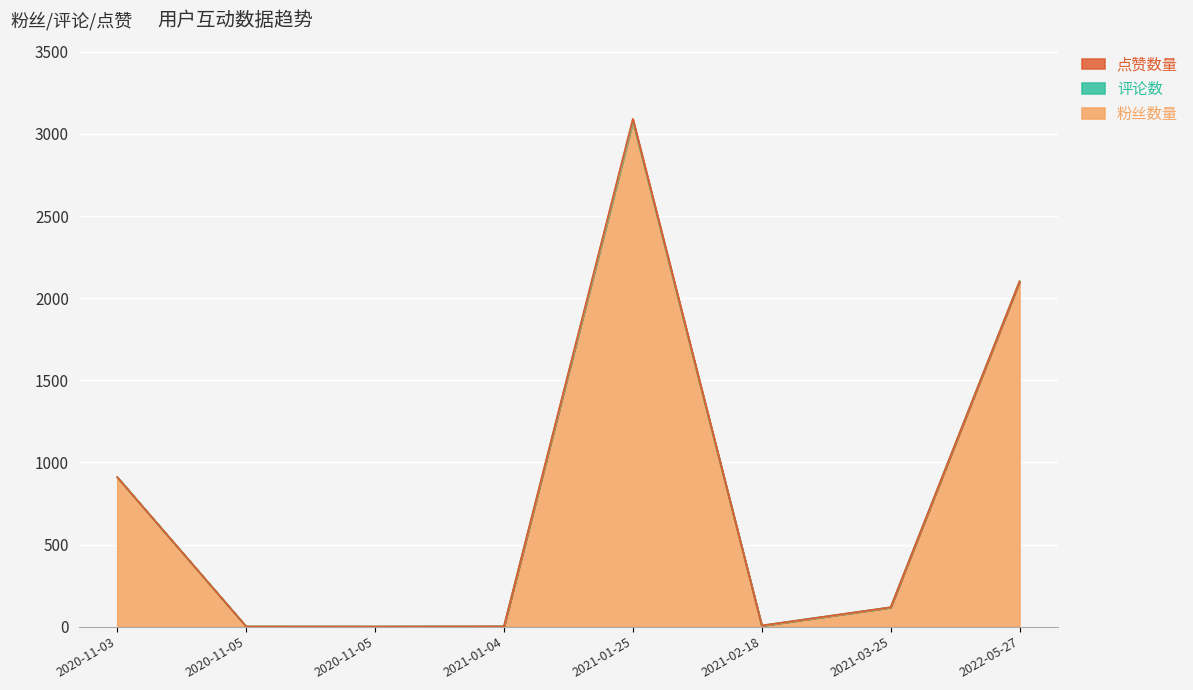

Where is 粉丝数量 nearest to the value 1536?

2022-05-27